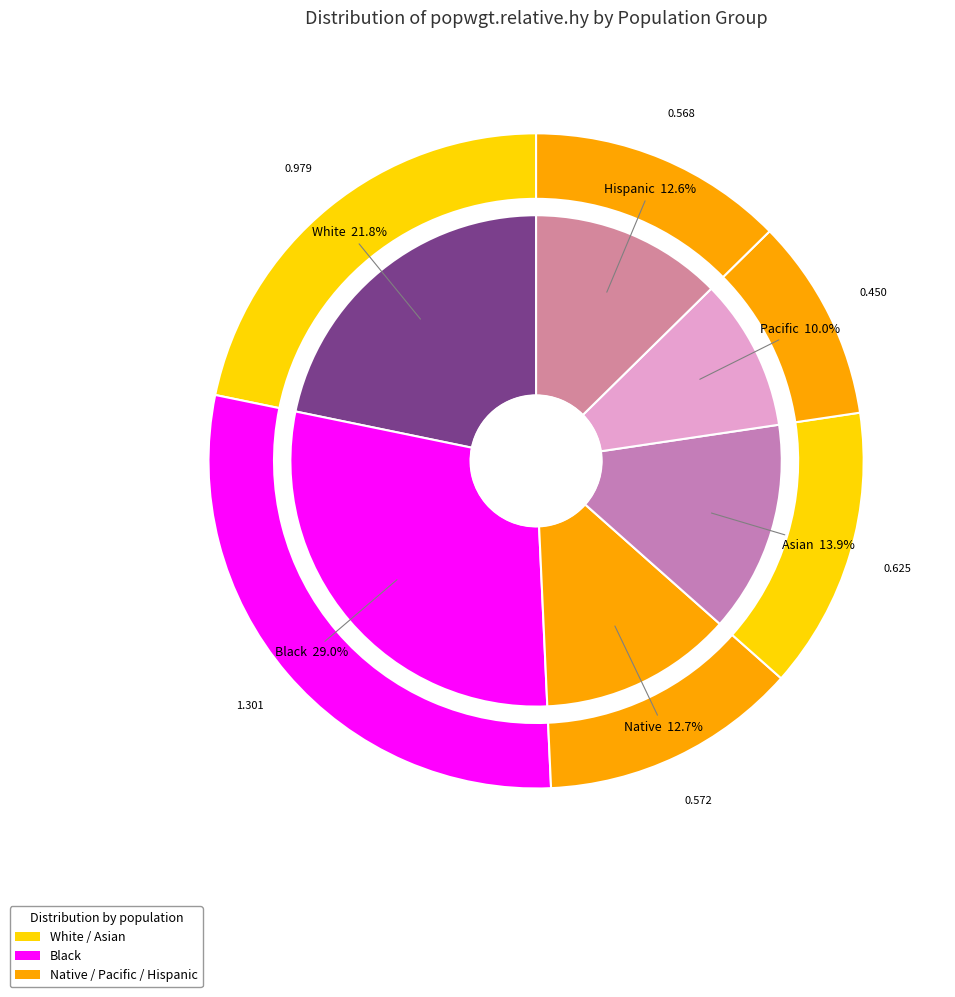

What percentage is NOT represented by Black?

71.0%